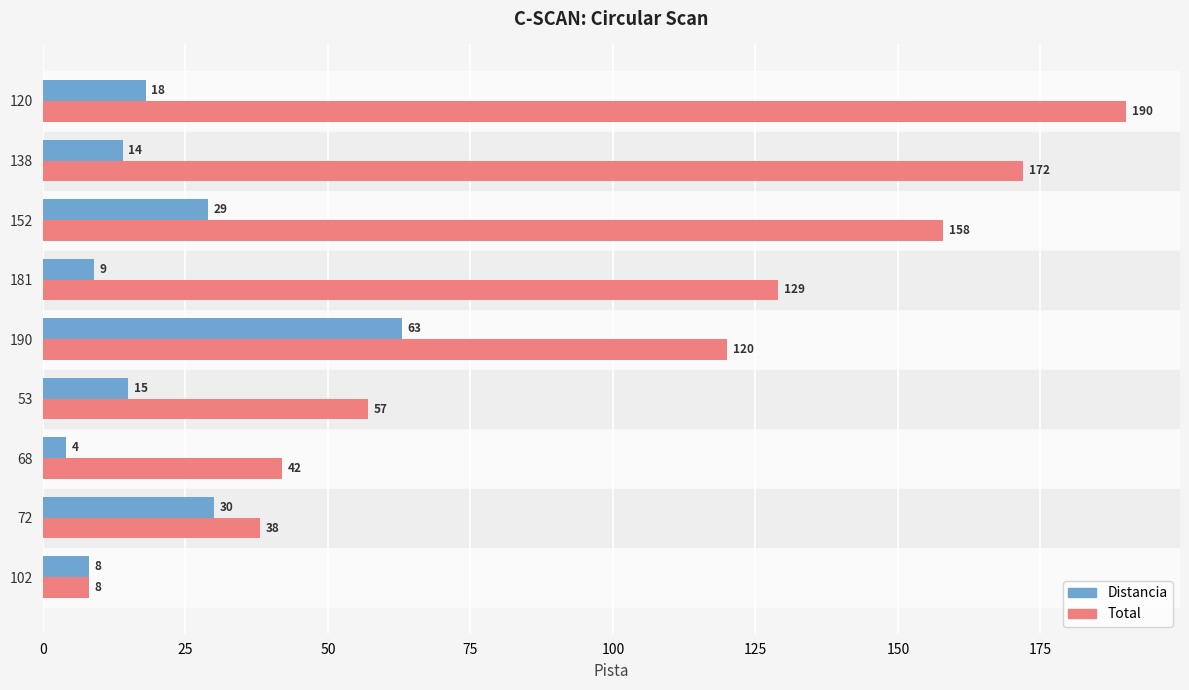

Which series has the widest spread of values?

Total